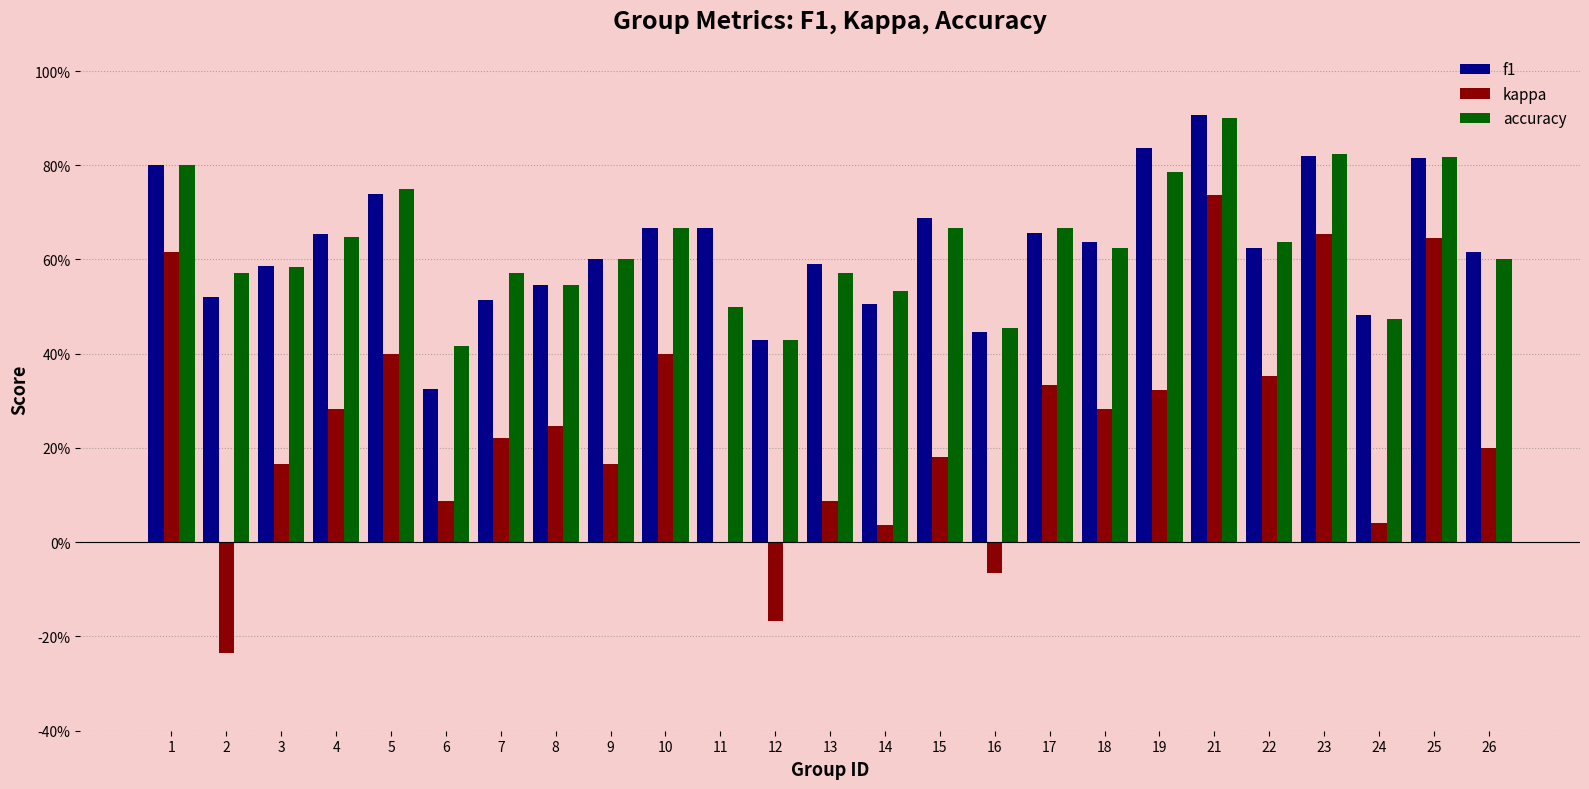

What are all the series names shown in the legend?

f1, kappa, accuracy